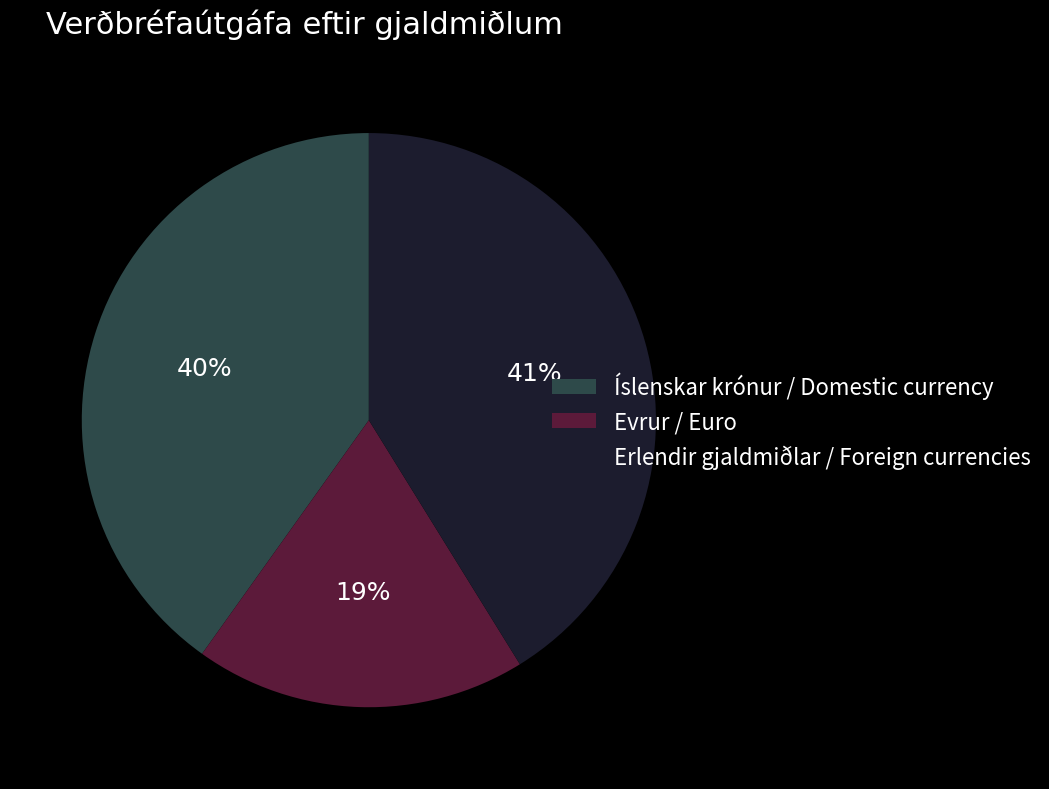

Approximately how many times larger is the value at Evrur / Euro compared to Erlendir gjaldmiðlar / Foreign currencies?

0.5